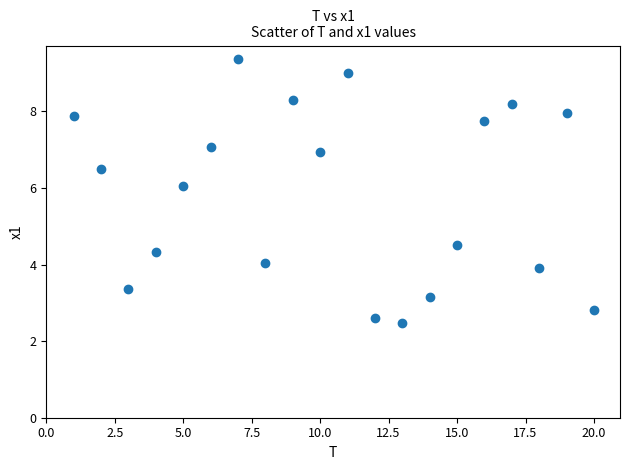

What Y value in the scatter plot is closest to 5?

4.5